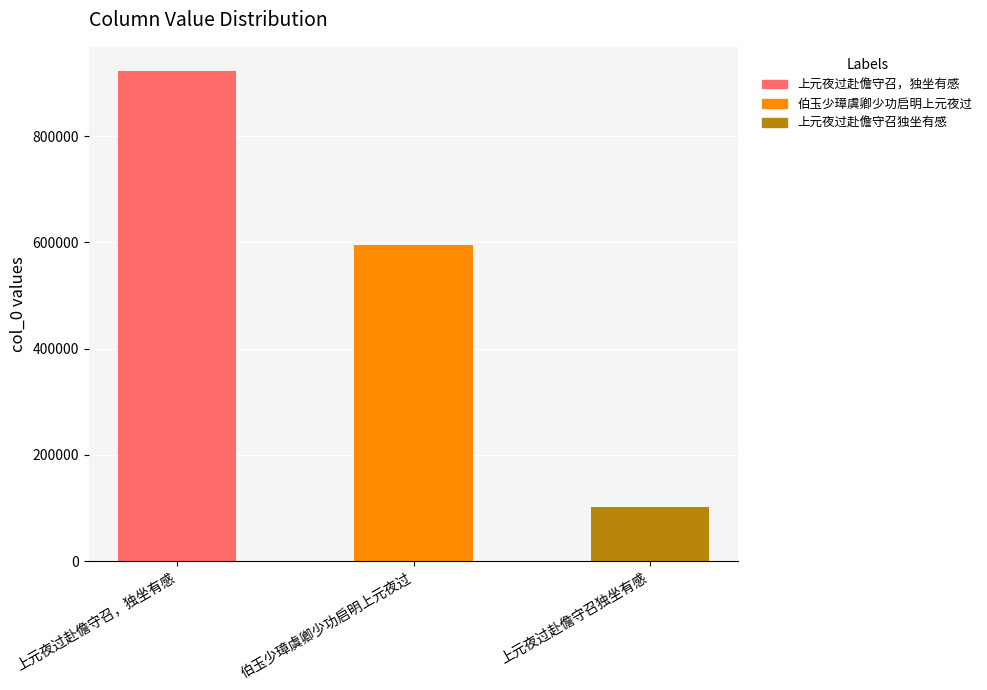

The chart shows a value of 253008 at 上元夜过赴儋守召，独坐有感. True or false?

False